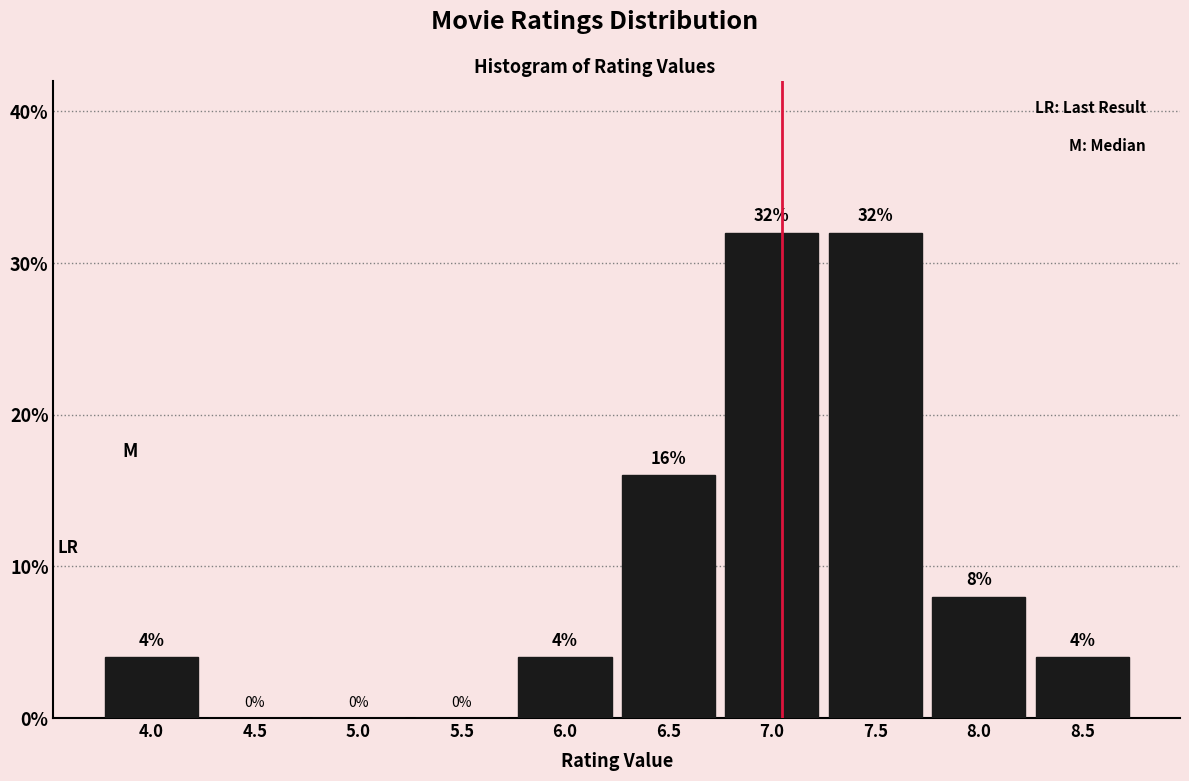

Reading left to right, extract all data points from this chart.

4.0=4	4.5=0	5.0=0	5.5=0	6.0=4	6.5=16	7.0=32	7.5=32	8.0=8	8.5=4